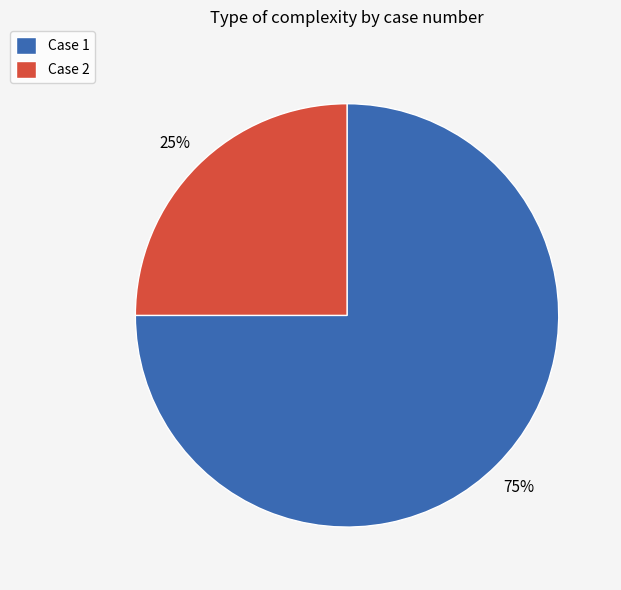

Combined, do Case 1 and Case 2 account for over 50%?

Yes